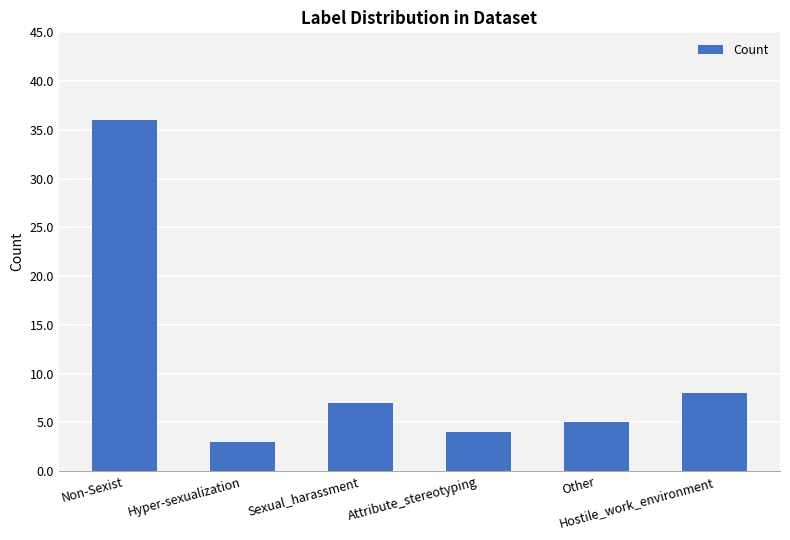

True or false: the data shows 7 at Sexual_harassment.

True